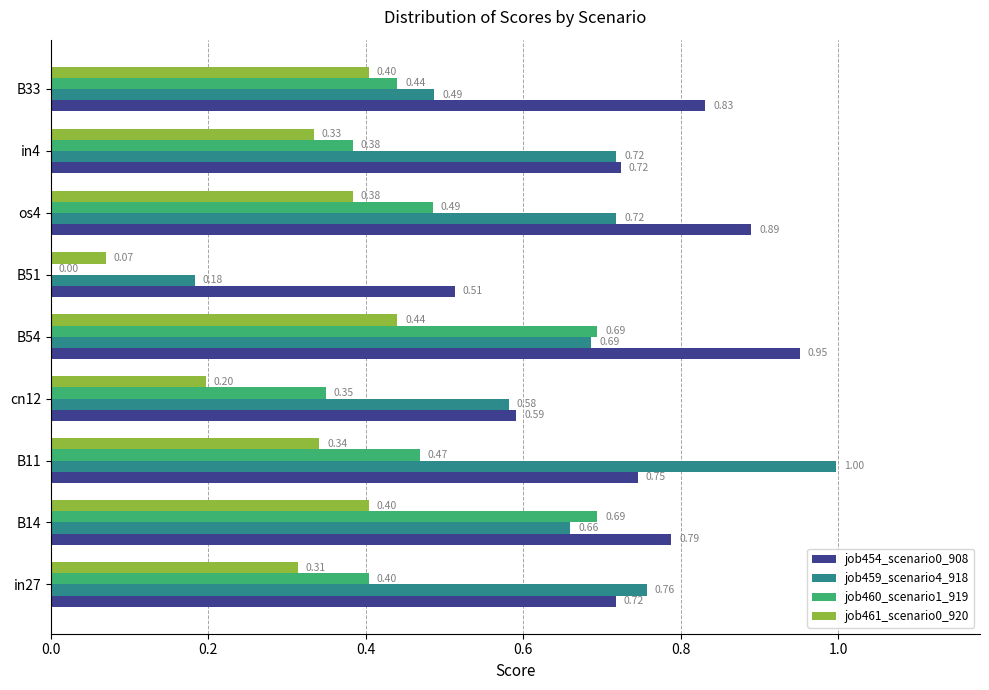

What is the sum of all job460_scenario1_919 values?

3.9